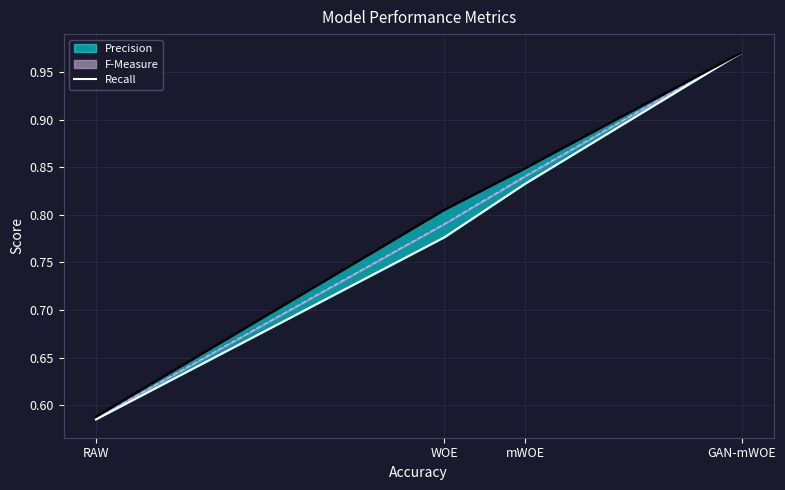

Does the chart display data point markers on the line(s)?

No